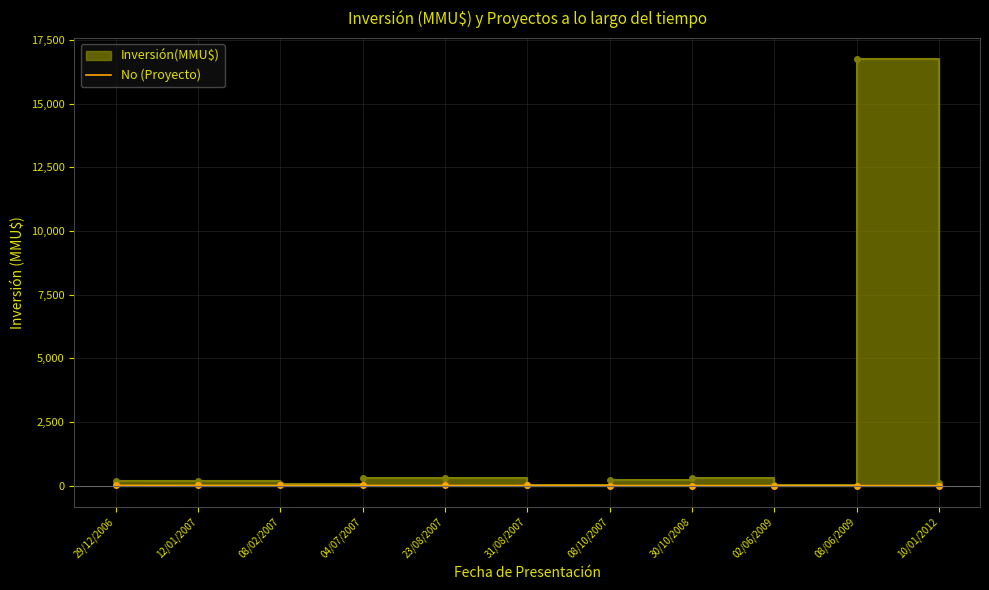

Which category has the highest value across all series?

29/12/2006